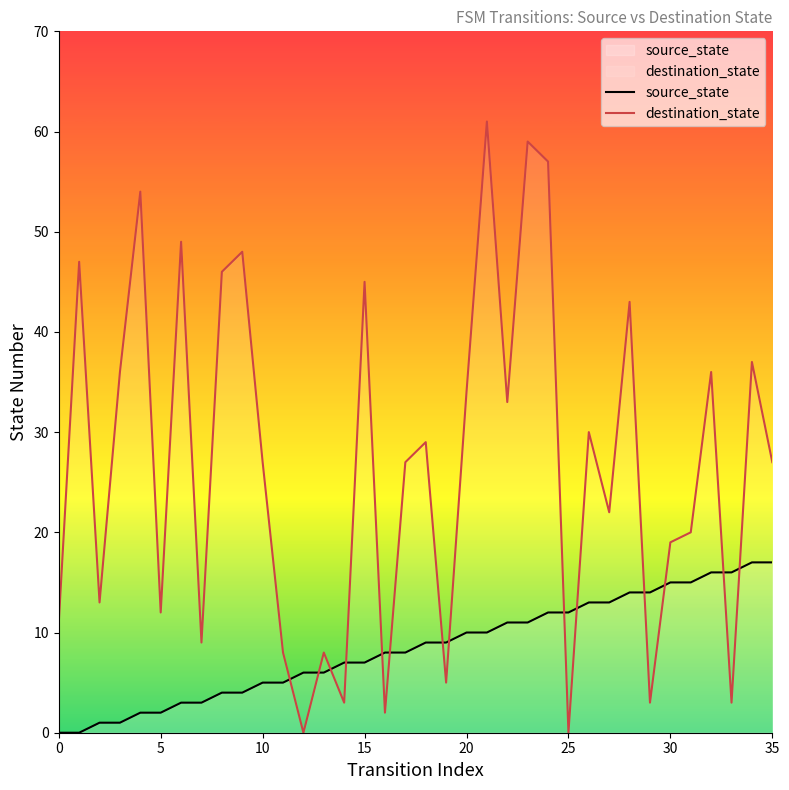

Which series contains the highest Y value?

destination_state